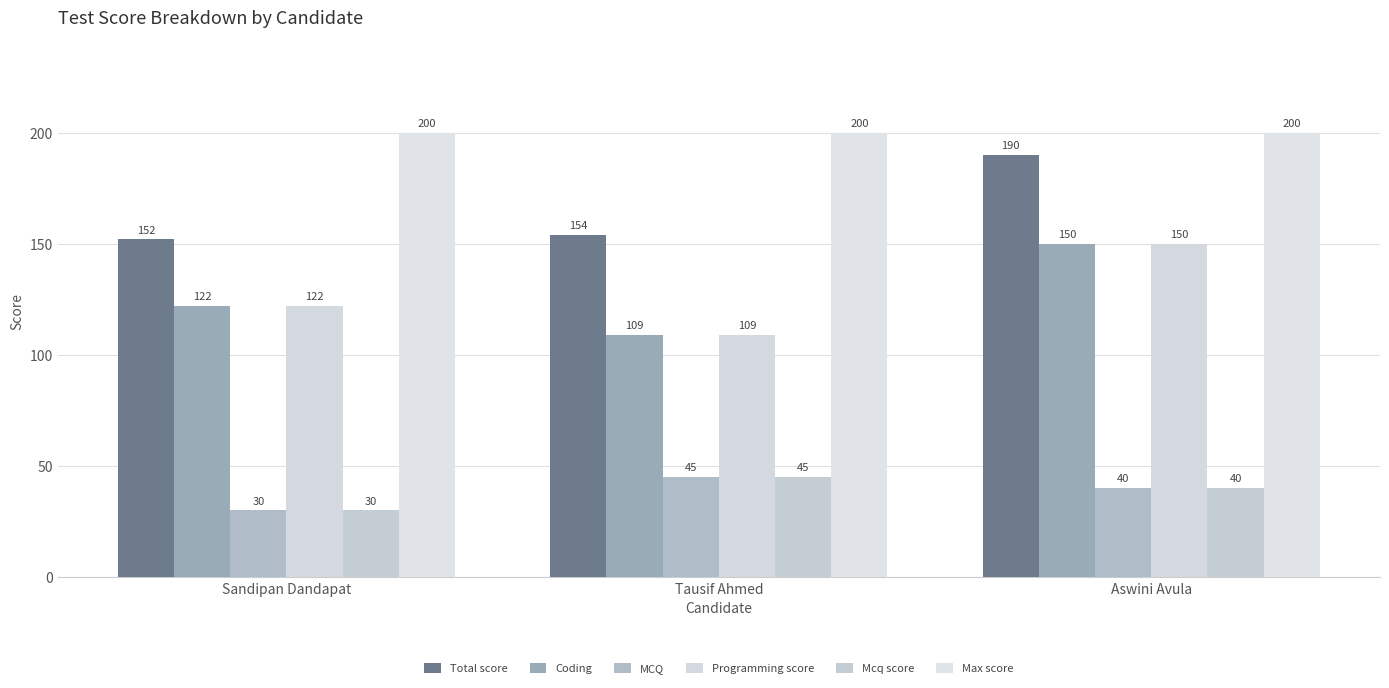

How many categories are shown in the chart?

3